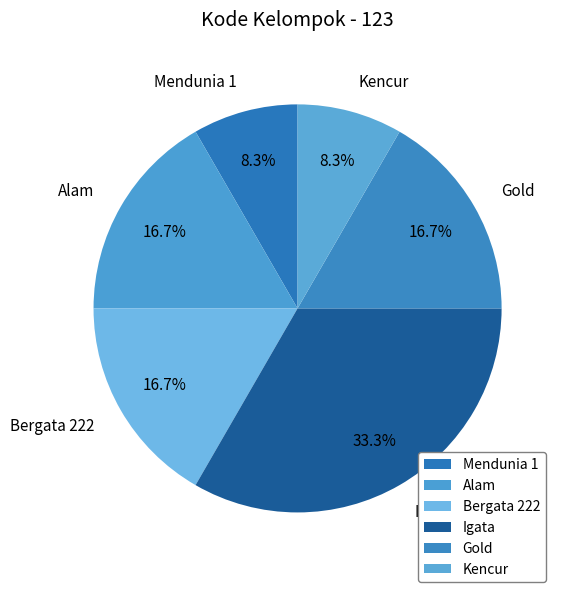

To the nearest percent, what is the average slice percentage?

17%